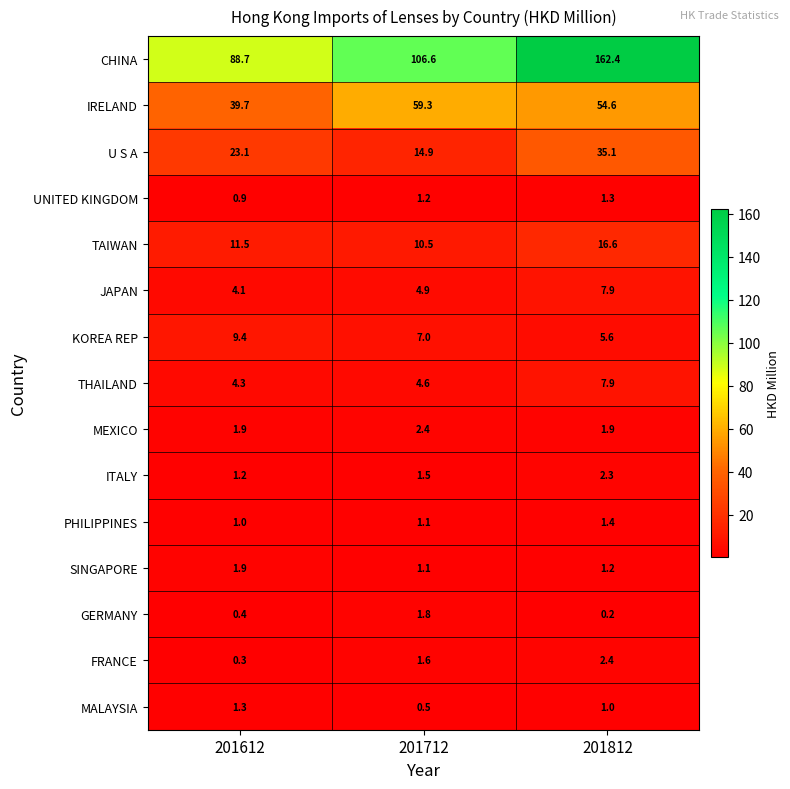

Rank the categories by IRELAND value from lowest to highest.

201612, 201812, 201712